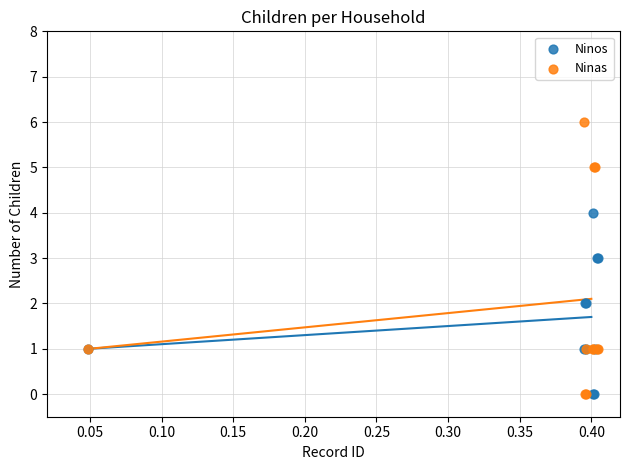

Which series reaches the maximum Y coordinate?

Ninas